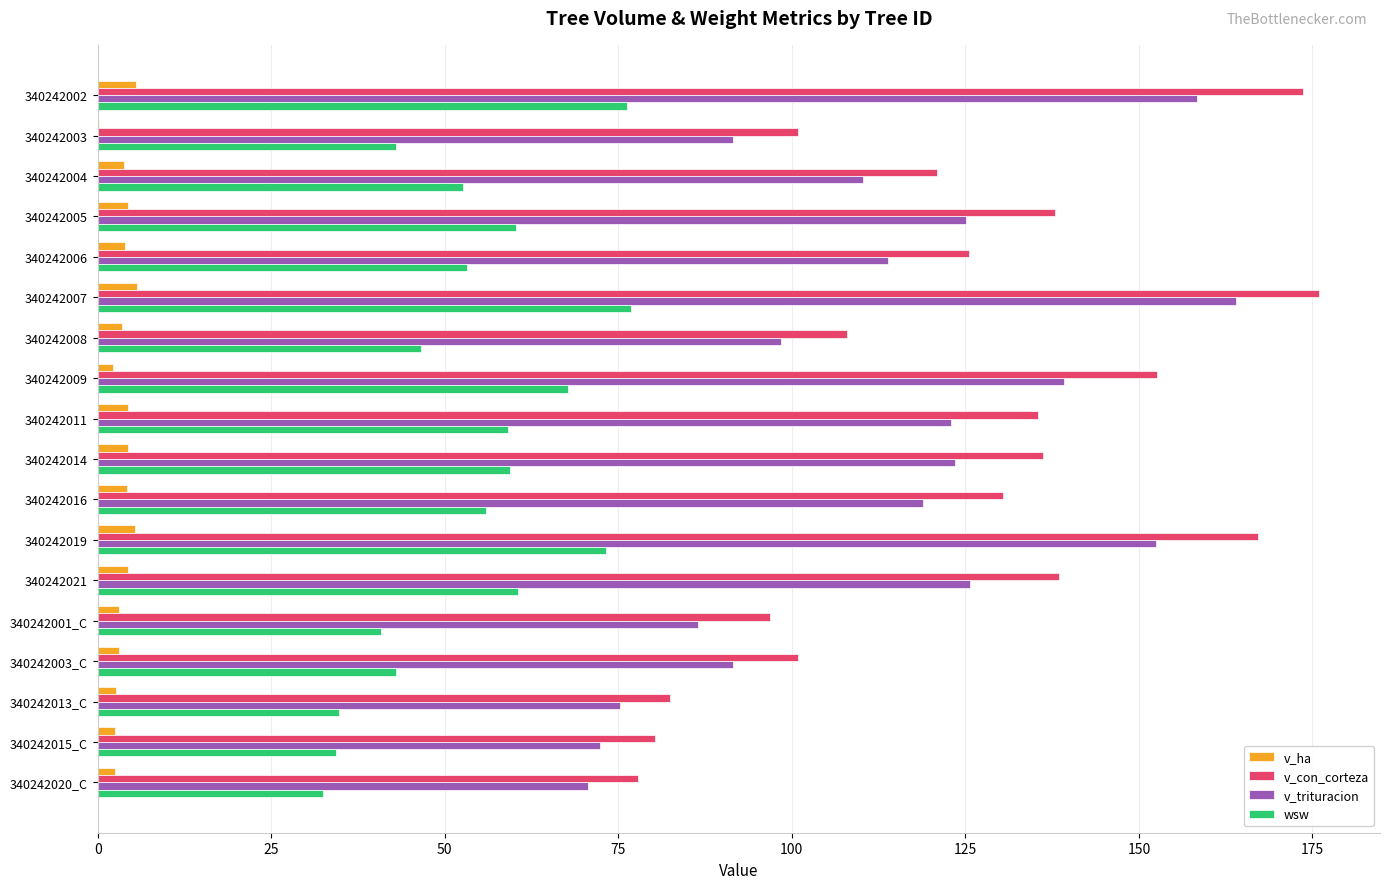

Between 340242019 and 340242021, which series saw the biggest shift?

v_con_corteza